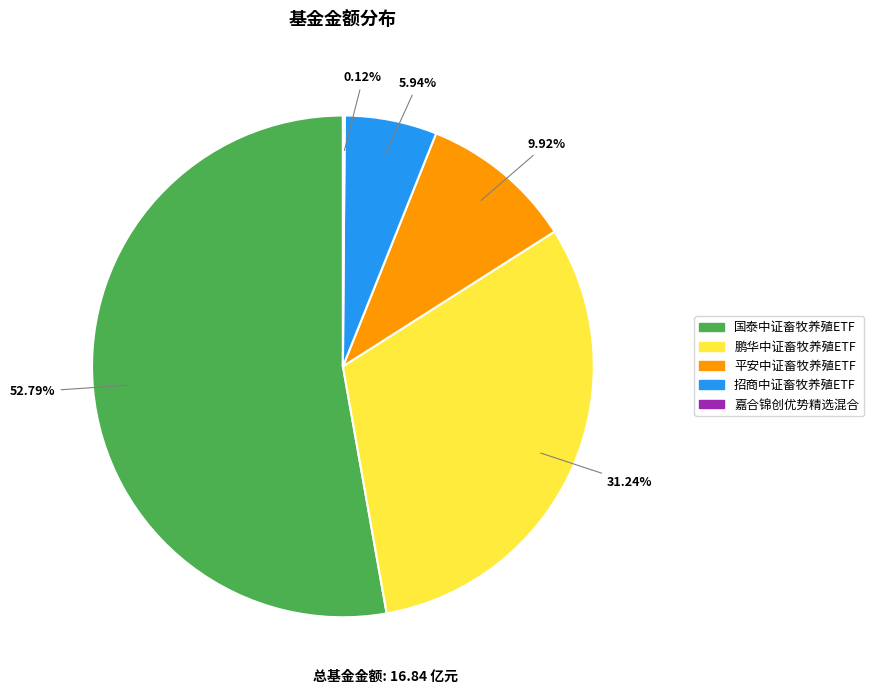

Between 鹏华中证畜牧养殖ETF and 招商中证畜牧养殖ETF, which is larger?

鹏华中证畜牧养殖ETF